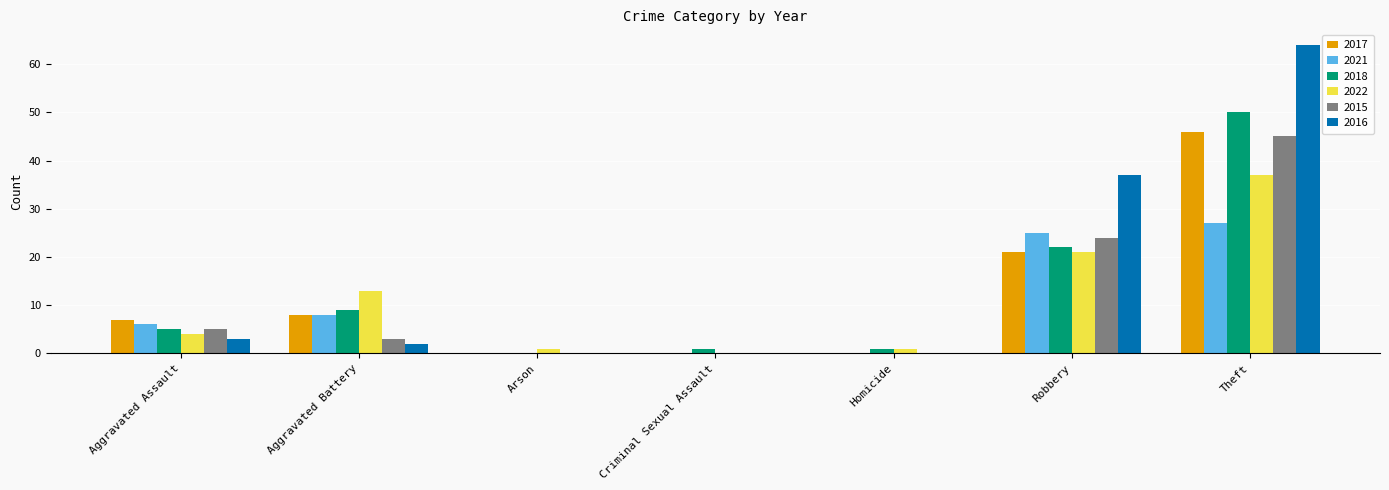

Reading right to left, list all the values displayed in this chart.

2017: Theft=46	Robbery=21	Homicide=0	Criminal Sexual Assault=0	Arson=0	Aggravated Battery=8	Aggravated Assault=7
2021: Theft=27	Robbery=25	Homicide=0	Criminal Sexual Assault=0	Arson=0	Aggravated Battery=8	Aggravated Assault=6
2018: Theft=50	Robbery=22	Homicide=1	Criminal Sexual Assault=1	Arson=0	Aggravated Battery=9	Aggravated Assault=5
2022: Theft=37	Robbery=21	Homicide=1	Criminal Sexual Assault=0	Arson=1	Aggravated Battery=13	Aggravated Assault=4
2015: Theft=45	Robbery=24	Homicide=0	Criminal Sexual Assault=0	Arson=0	Aggravated Battery=3	Aggravated Assault=5
2016: Theft=64	Robbery=37	Homicide=0	Criminal Sexual Assault=0	Arson=0	Aggravated Battery=2	Aggravated Assault=3